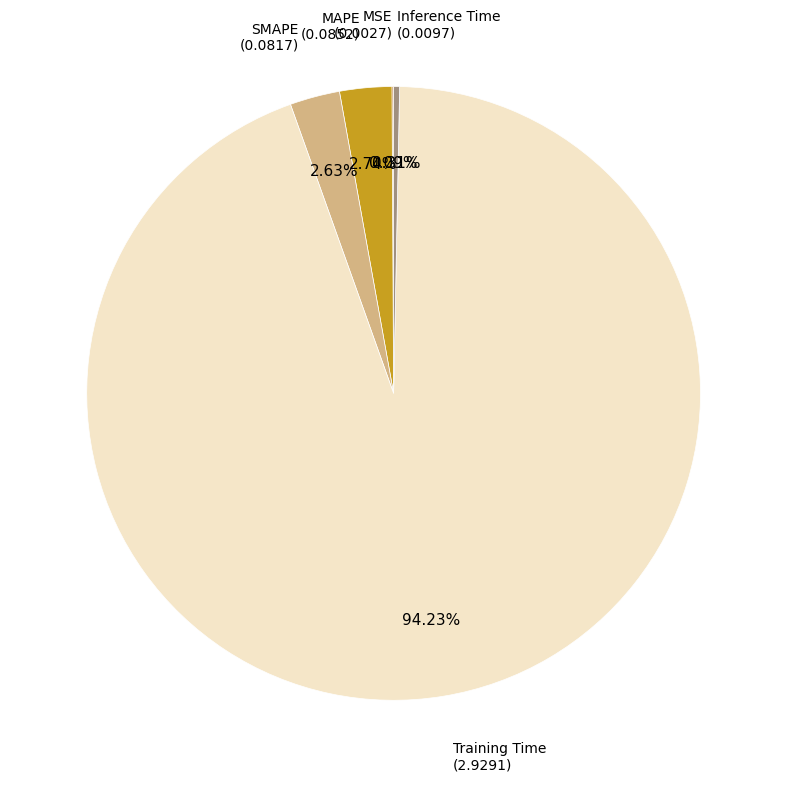

Does any single category account for the majority?

Yes